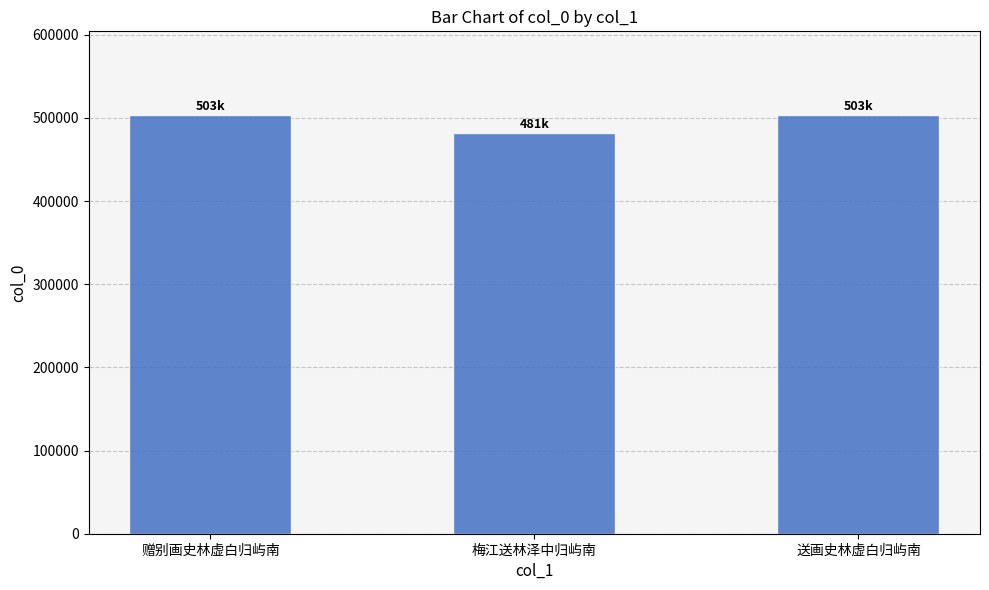

Where is the data nearest to the value 492632?

送画史林虚白归屿南